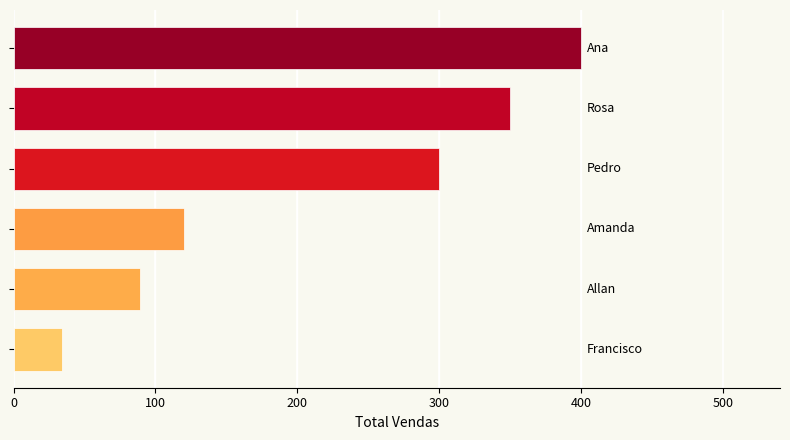

What is the greatest value displayed?

400